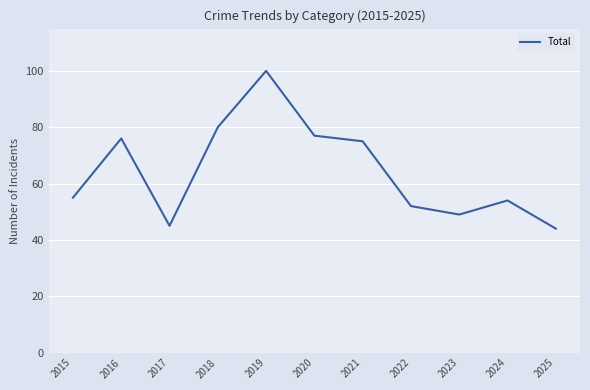

How many lines are shown in the chart?

1